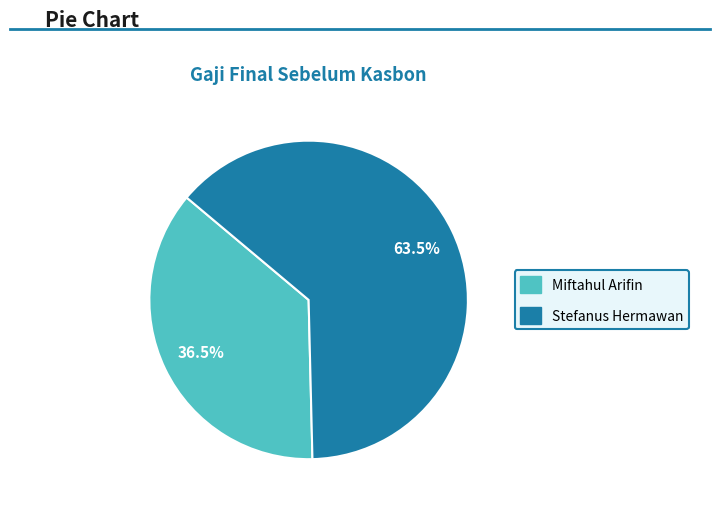

Which slice is the largest?

Stefanus Hermawan